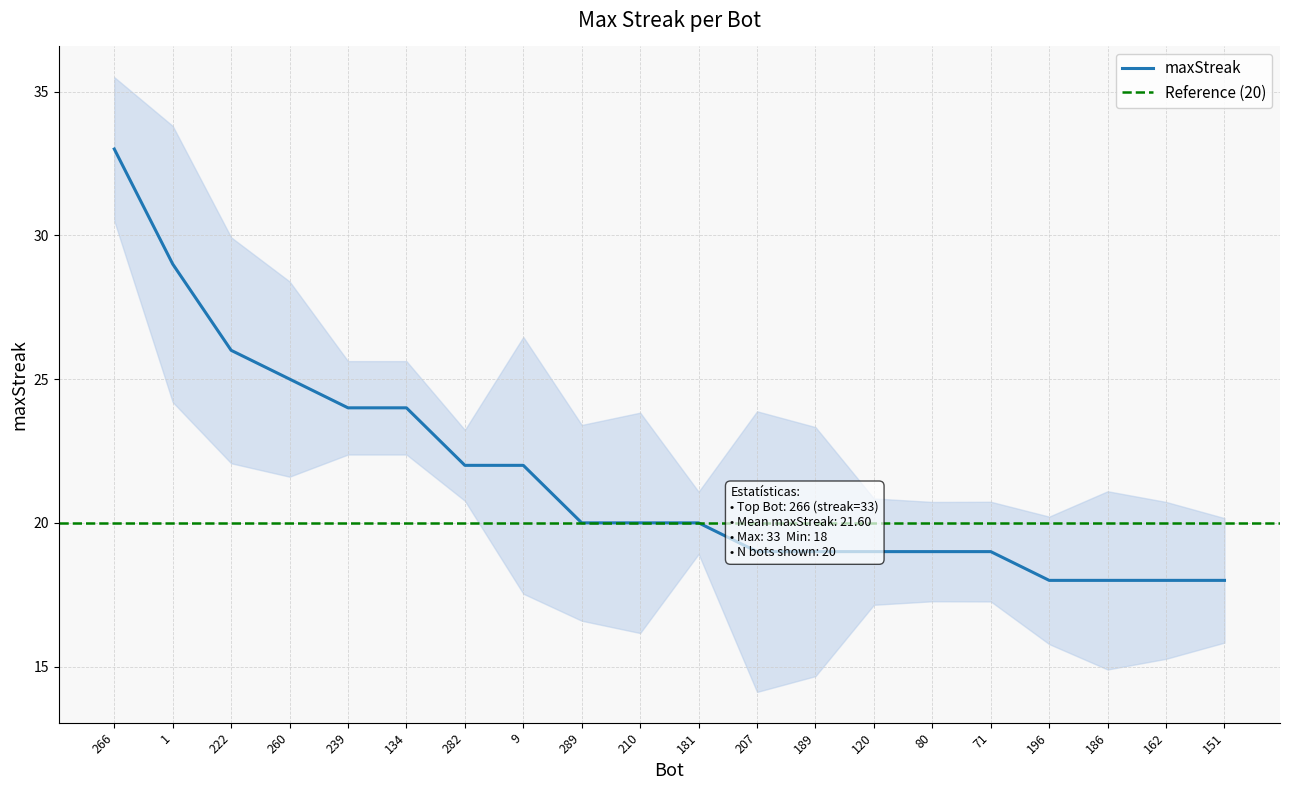

List the labels in order of value, smallest first.

196, 186, 162, 151, 207, 189, 120, 80, 71, 289, 210, 181, 282, 9, 239, 134, 260, 222, 1, 266